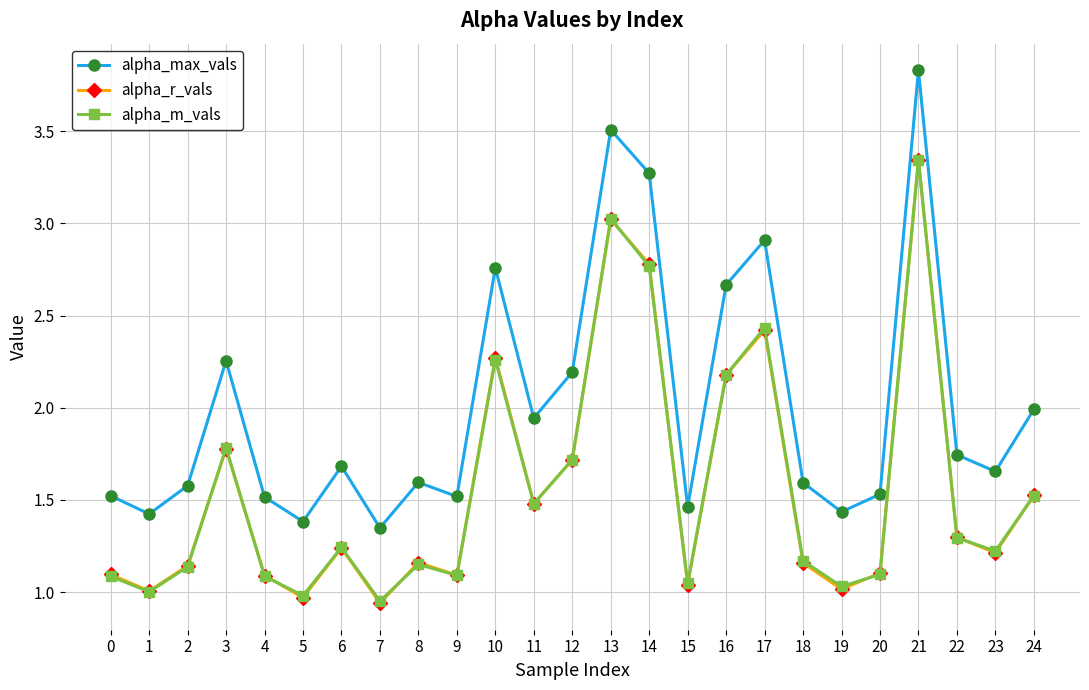

How many interior local valleys does the alpha_max_vals series have?

8